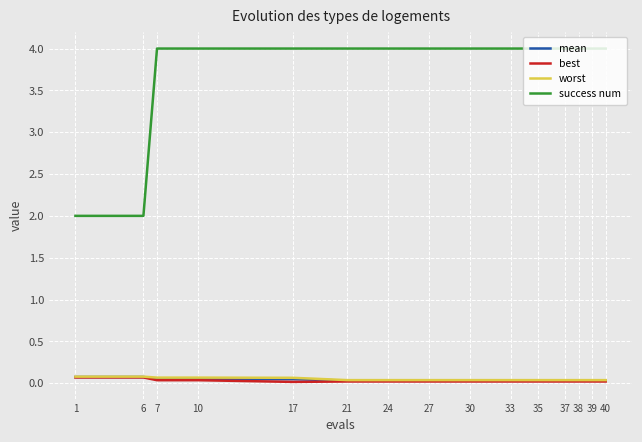

Which series has the largest range (max minus min)?

success num